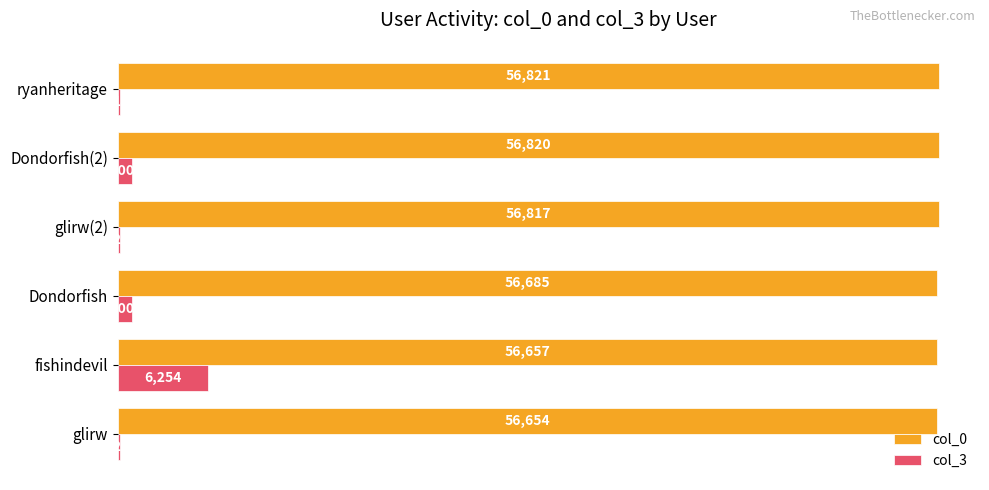

Which label corresponds to the largest value in the chart?

ryanheritage